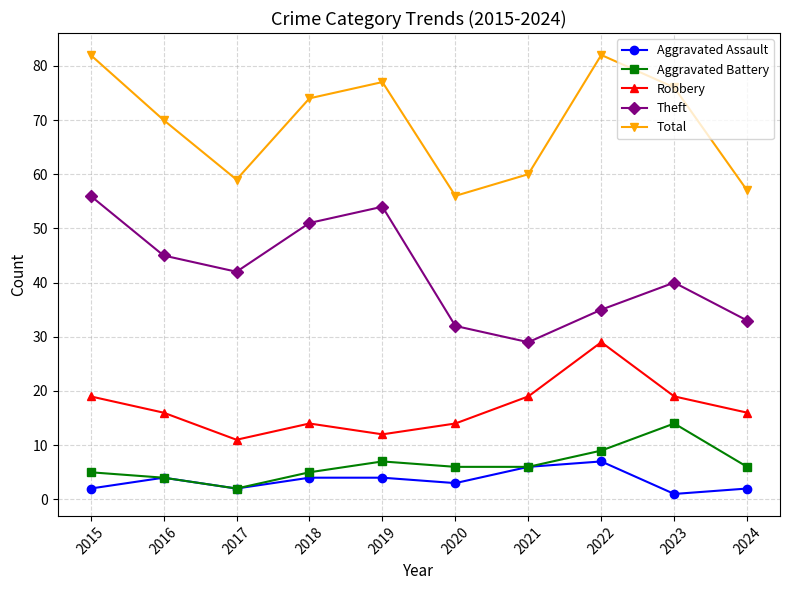

True or false: Aggravated Battery has more than 2 interior local peaks.

False